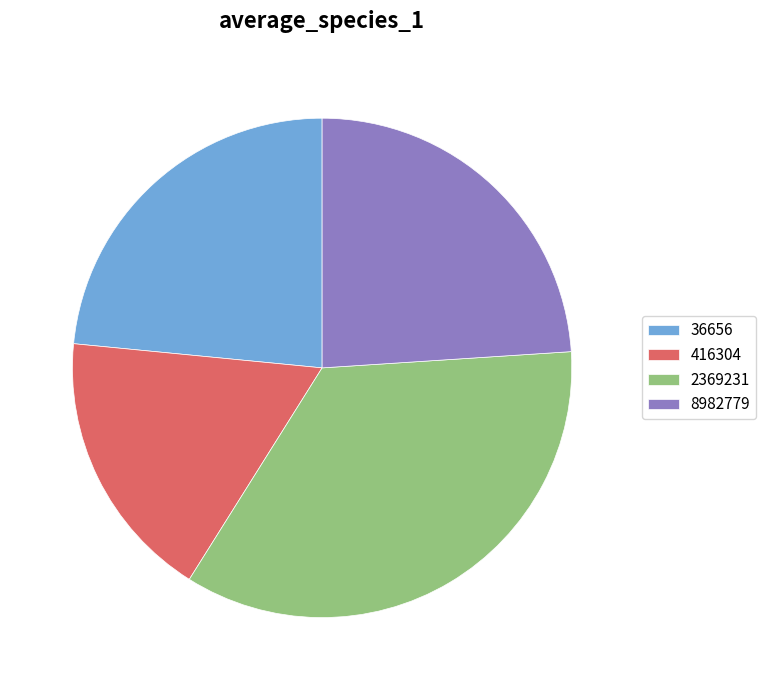

Do 8982779 and 416304 together represent more than half of the pie?

No